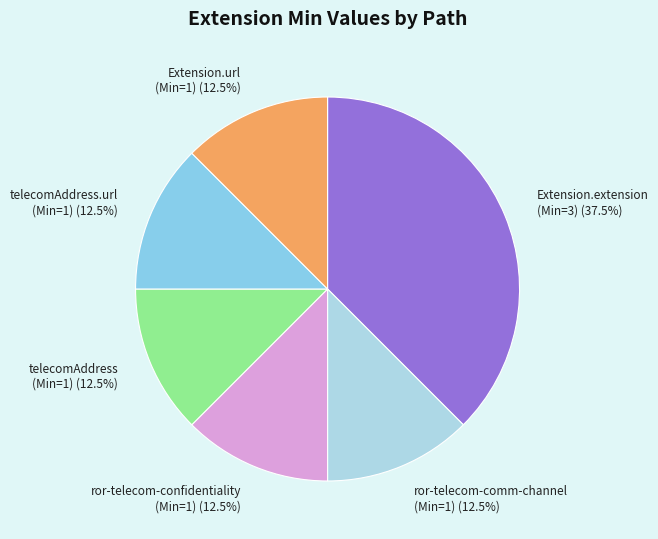

How many slices are in this pie chart?

6